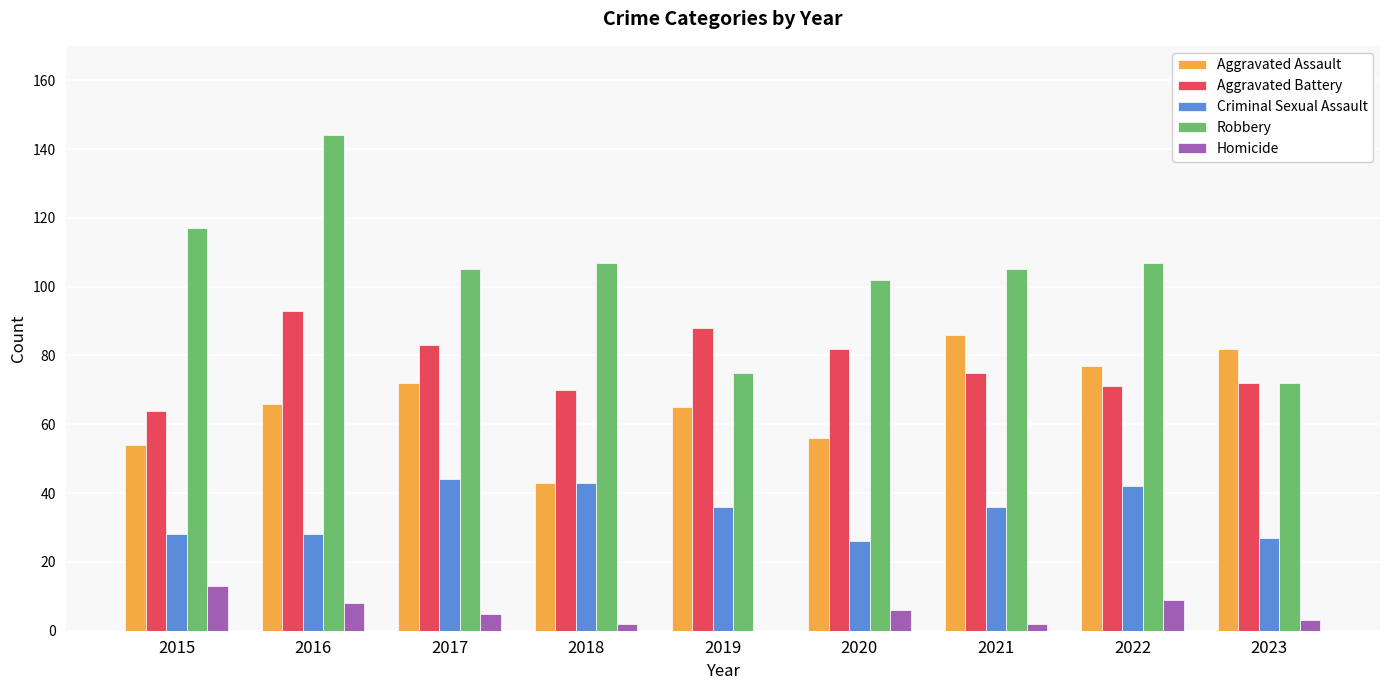

Which category has the highest value across all series?

2016